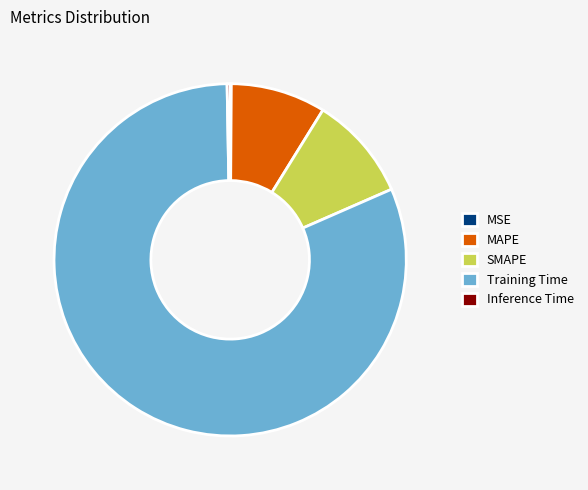

Which has a higher value, MAPE or Training Time?

Training Time